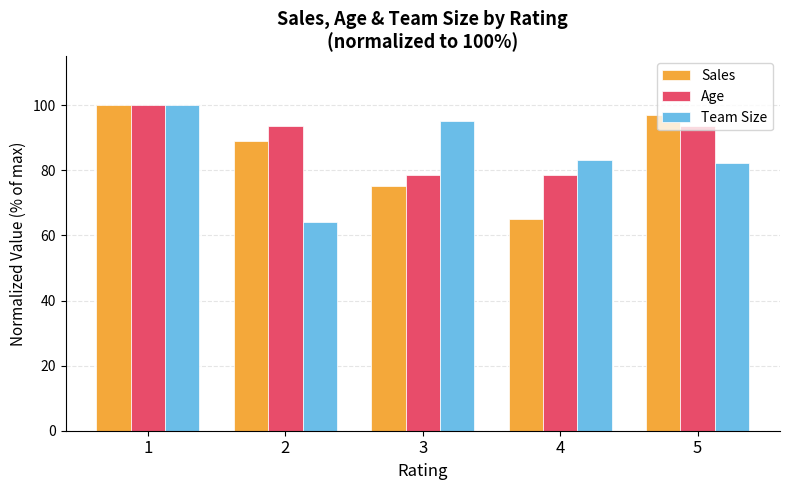

What is the sum of all Age values?

444.1